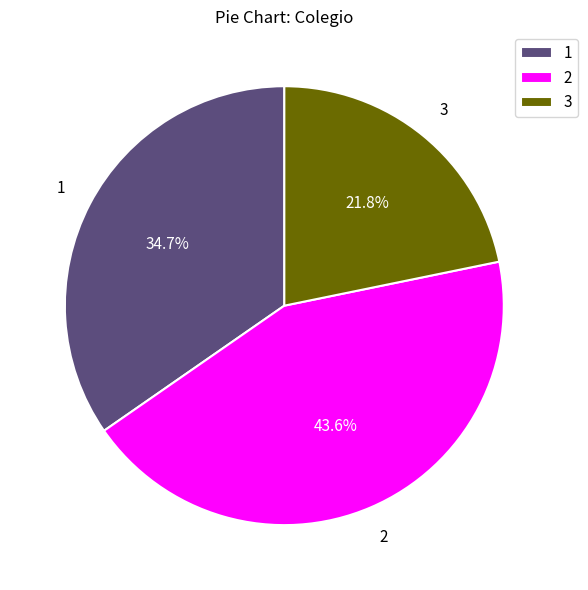

What is the smallest slice in the pie chart?

3